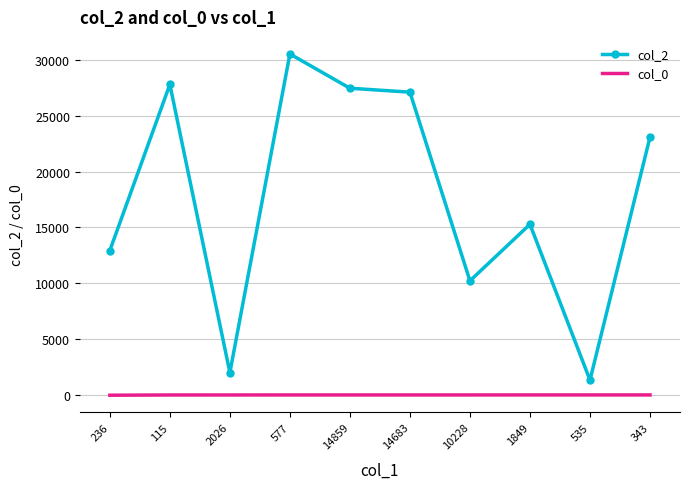

Count the number of categories in the chart.

10